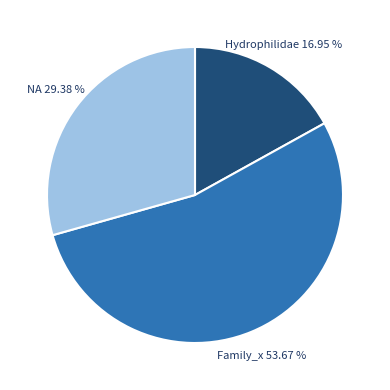

To the nearest percent, what is the average slice percentage?

33%